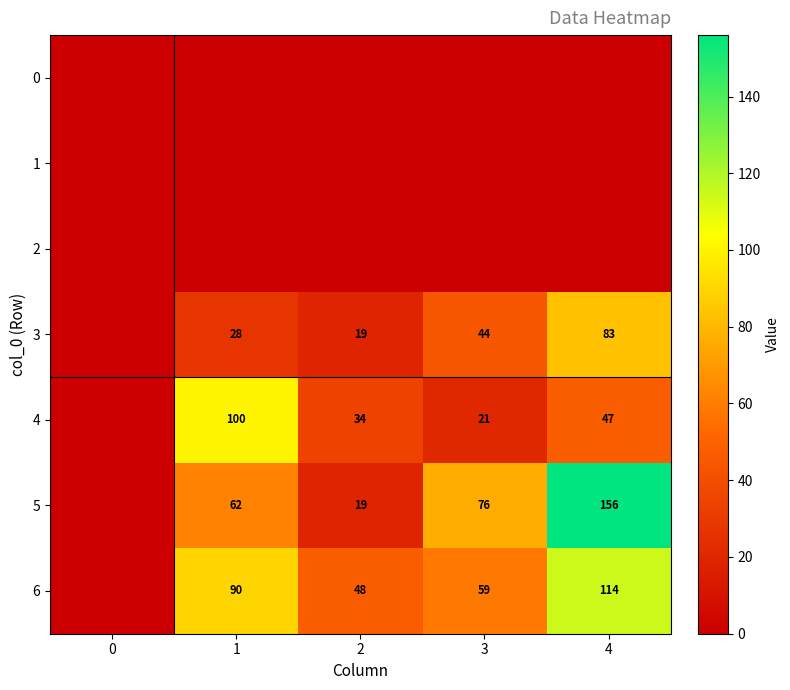

At how many categories does at least one series exceed 85?

2